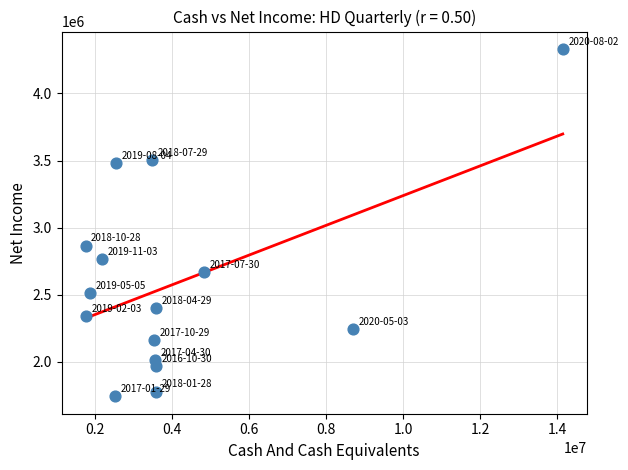

What Y value in the scatter plot is closest to 3038000?

2867000